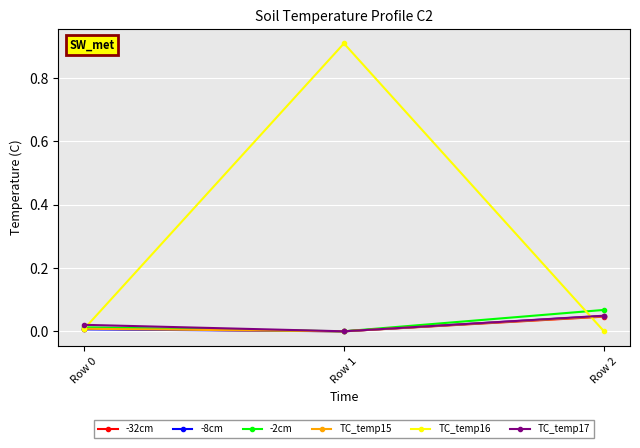

Count the number of data series in this chart.

6